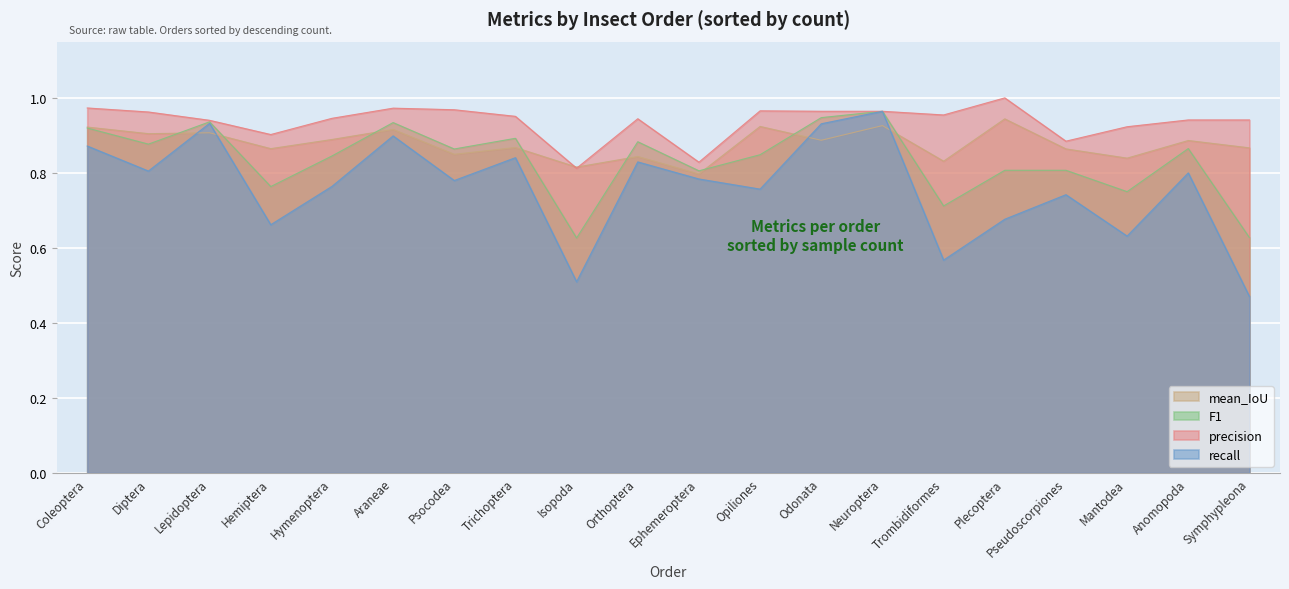

At which category does precision reach its first local peak?

Araneae